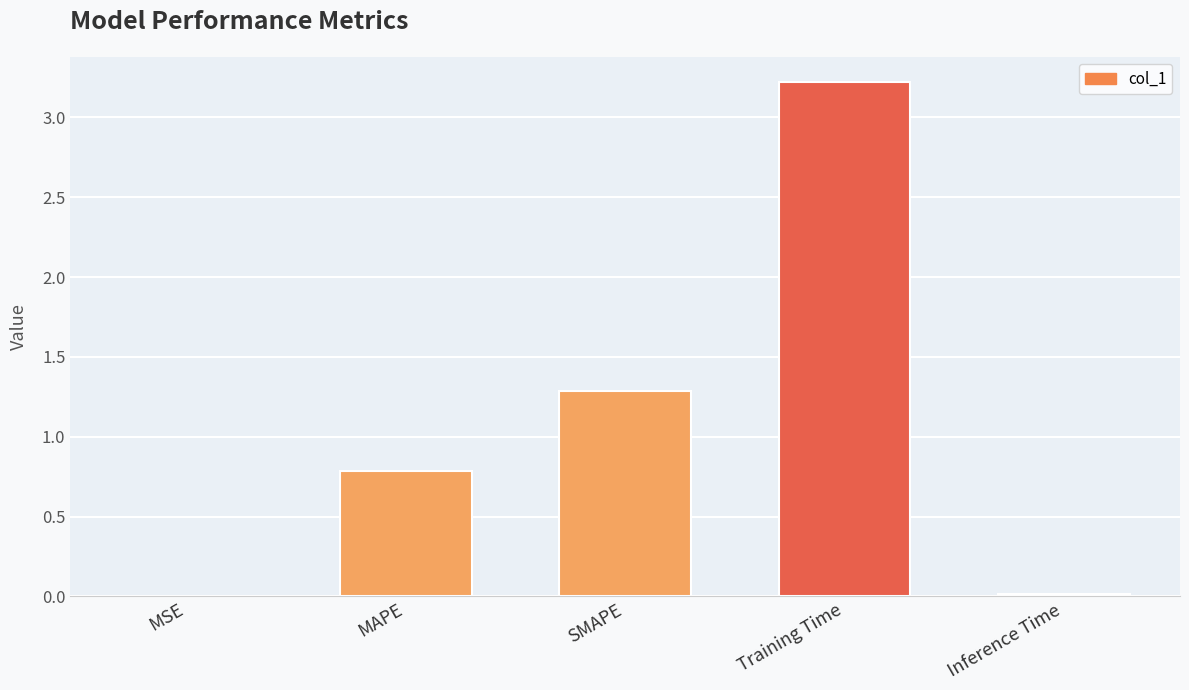

What is the sum of all values?

5.3